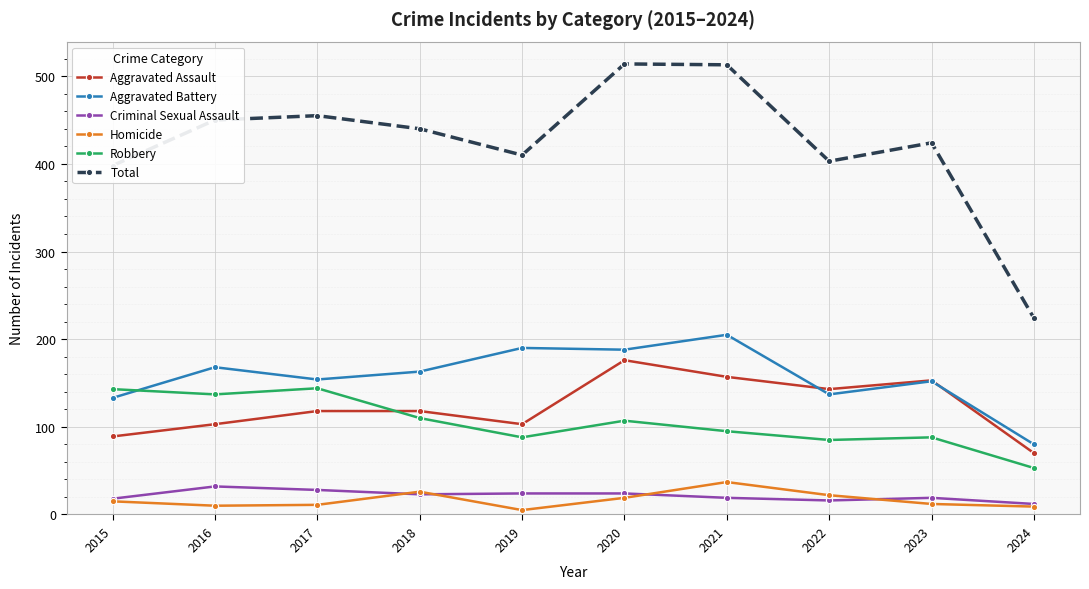

In Total, how many points are lower than both neighbors (excluding endpoints)?

2